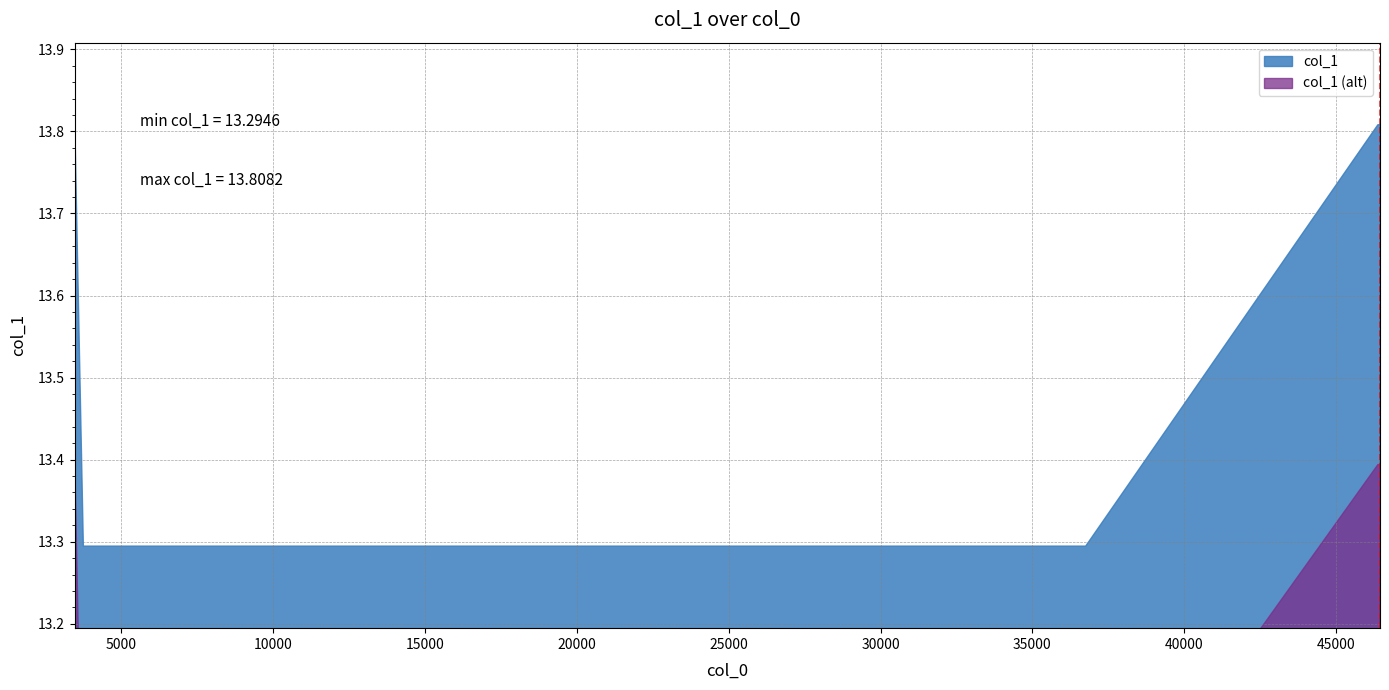

What is the label of the 6th point from the left?

46440.5